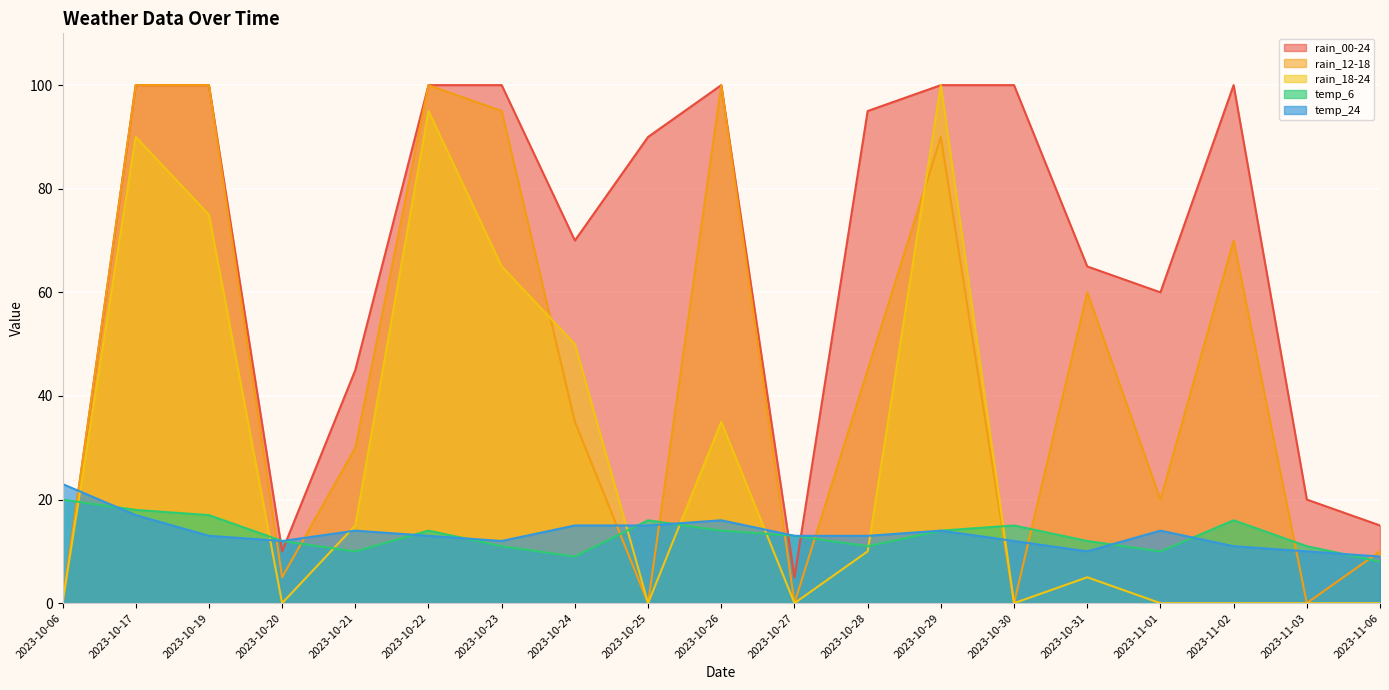

Where is the first local maximum for temp_24?

2023-10-21